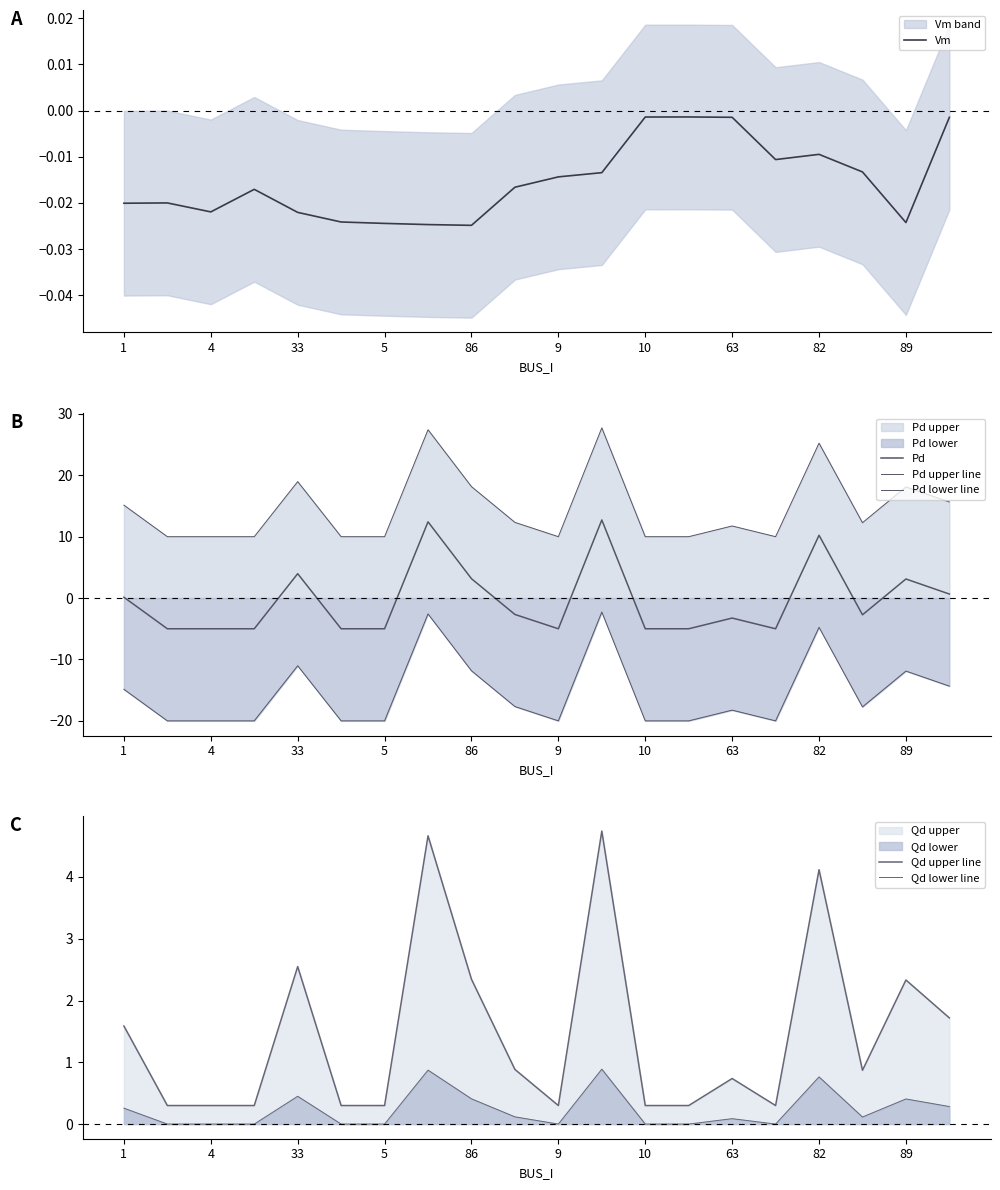

Between 1 and 82, which is larger?

82